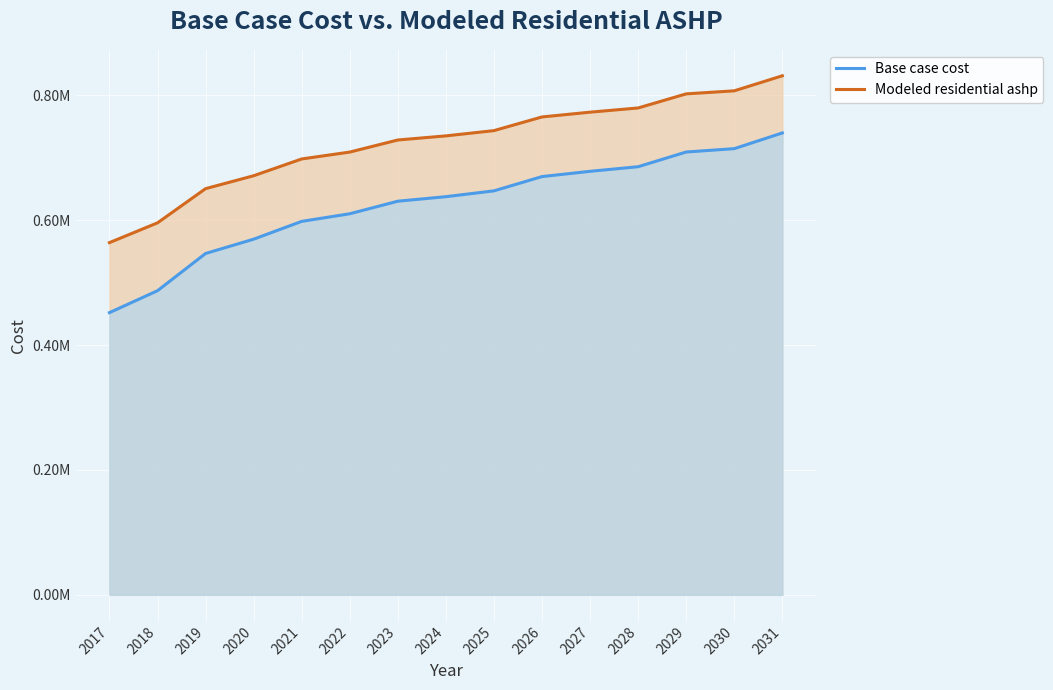

True or false: Base case cost and Modeled residential ashp intersect in this chart.

False